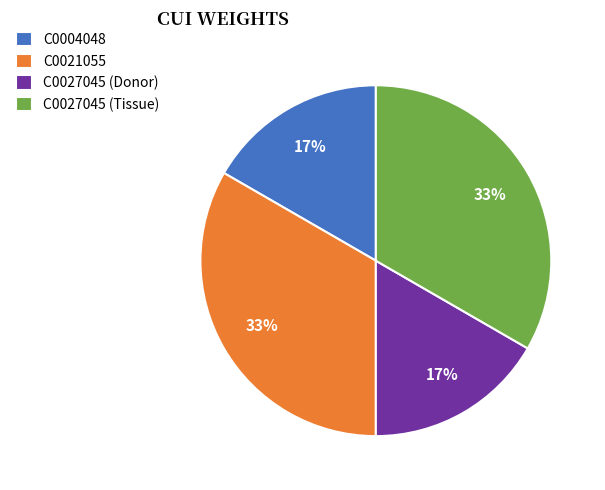

The C0004048 slice represents 17% of the pie. True or false?

True